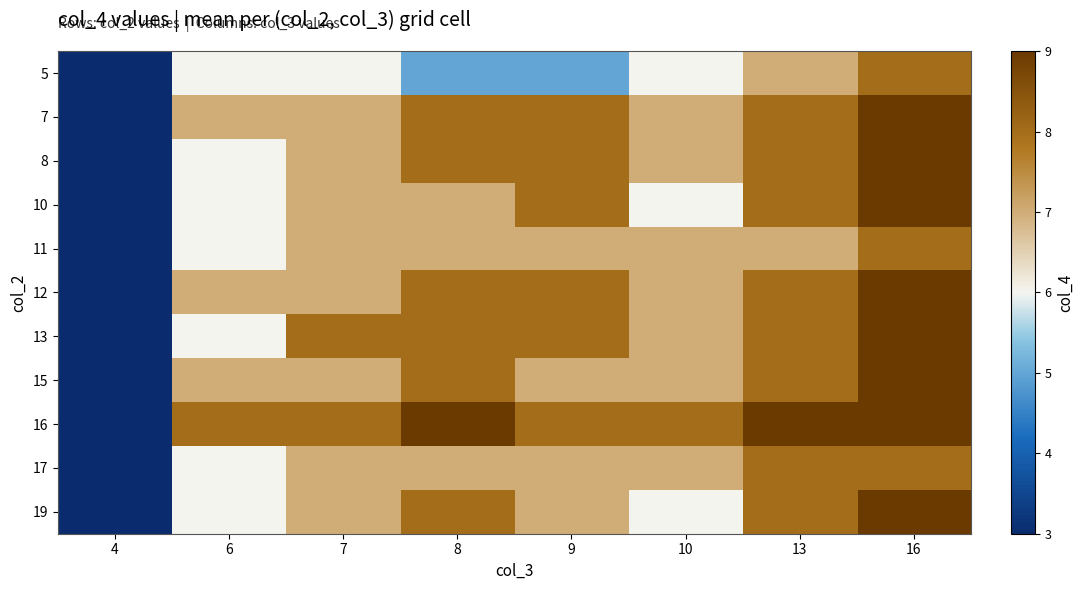

What is the difference between the highest and lowest values at 7?

2